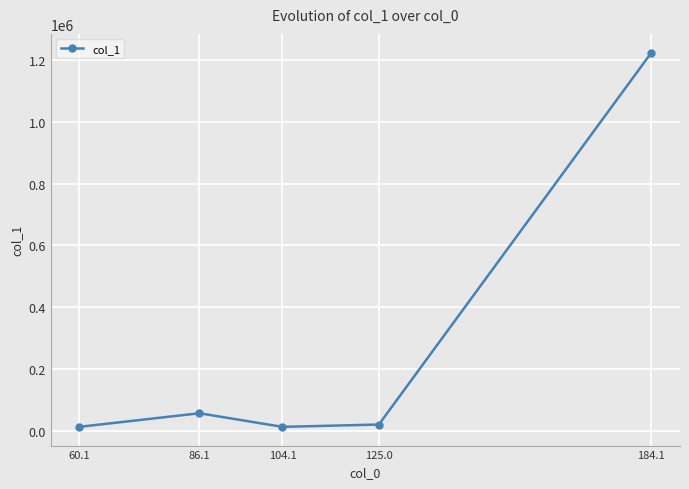

Is this an area chart (filled region under the line)?

No